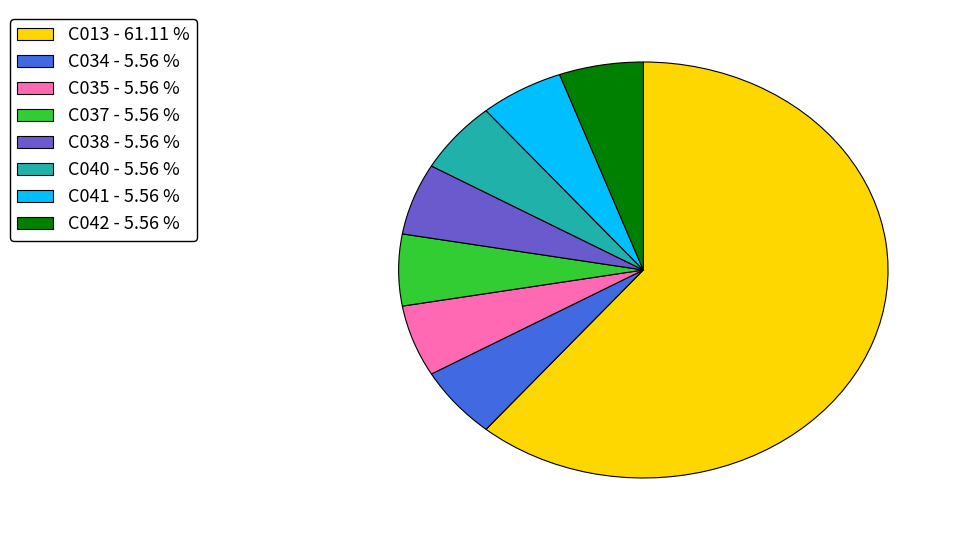

Combined, do C040 - 5.56 % and C034 - 5.56 % account for over 50%?

No